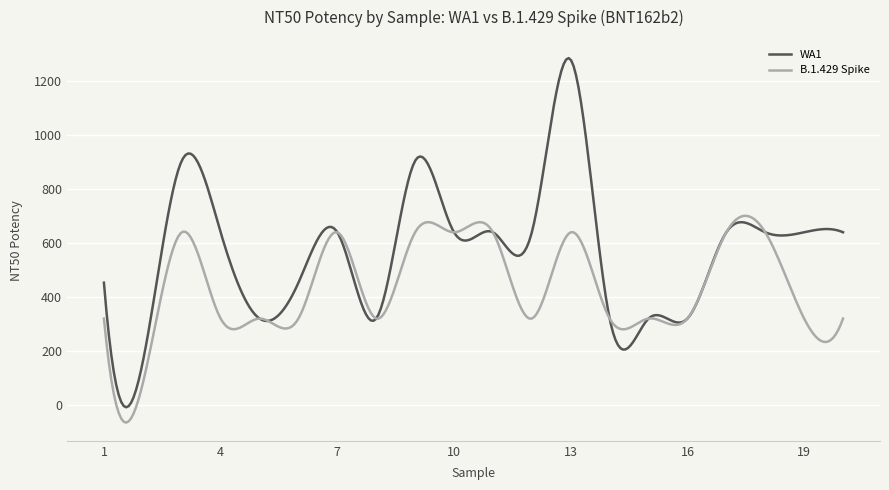

What is the difference between the maximum and minimum values in the B.1.429 Spike series?

766.6